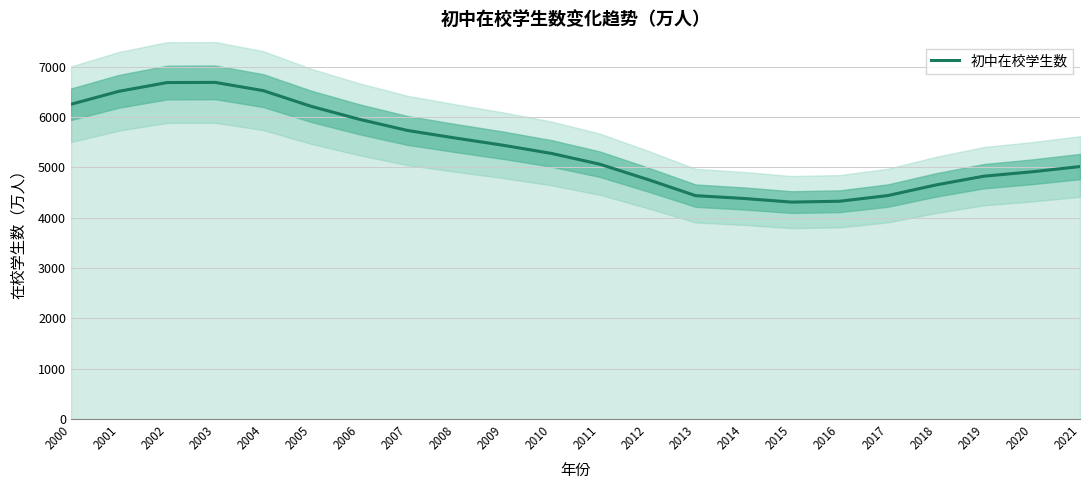

What is the sum of all values?

118041.0